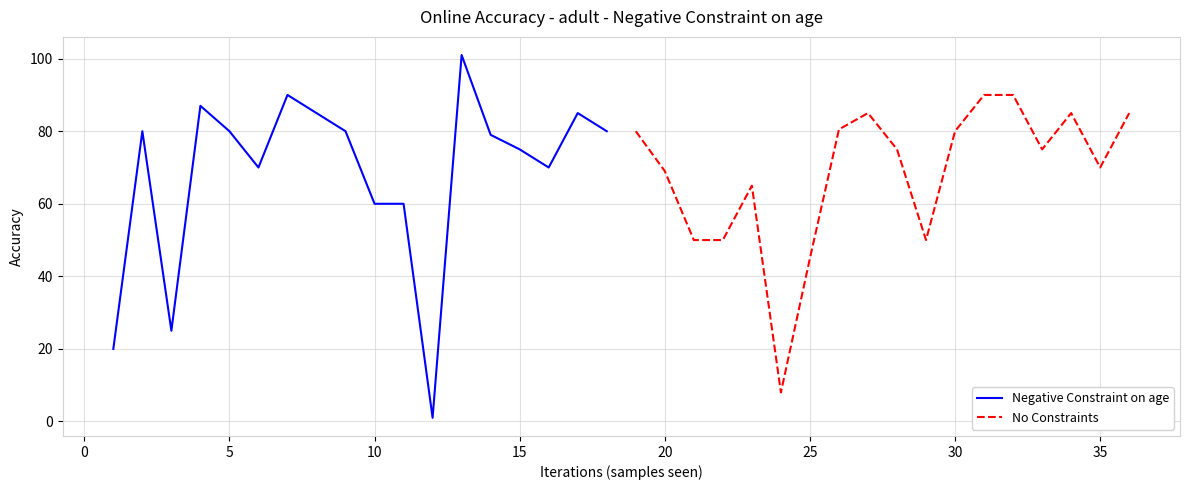

What is the sum of all No Constraints values?

1232.5